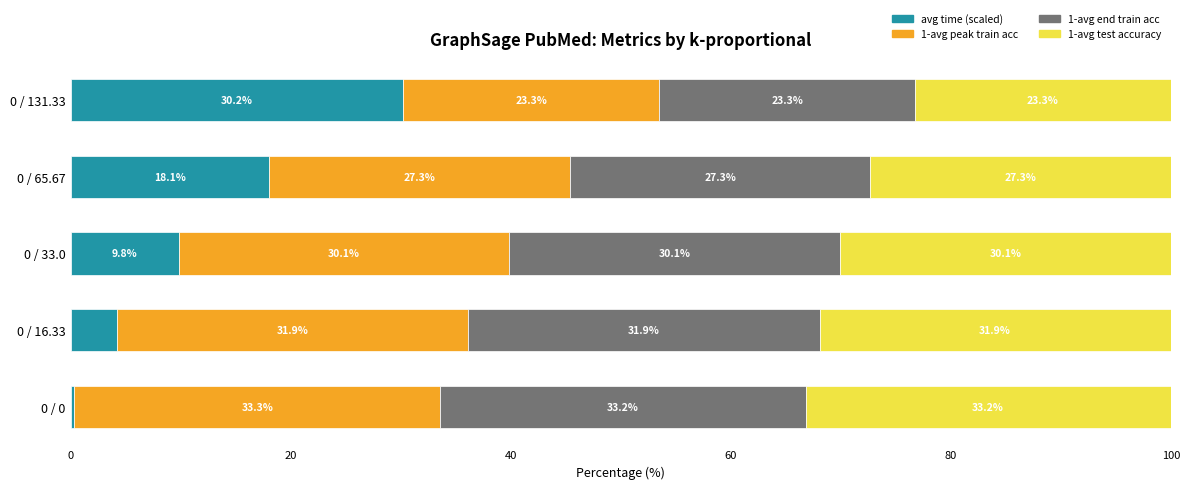

What is the sum of the avg time (scaled) values at 0 / 0 and 0 / 65.67?

18.4